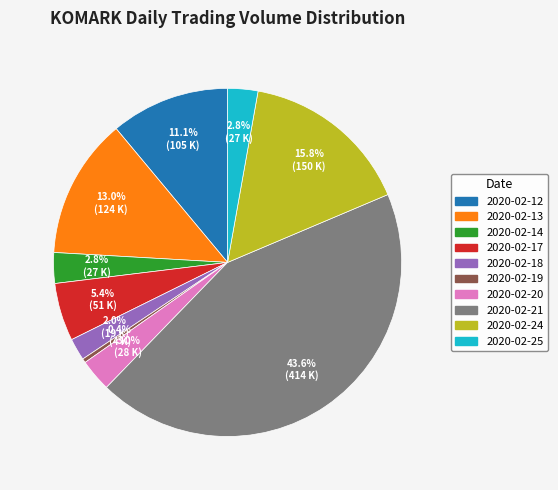

What is the total percentage of 2020-02-21 and 2020-02-17?

49.0%